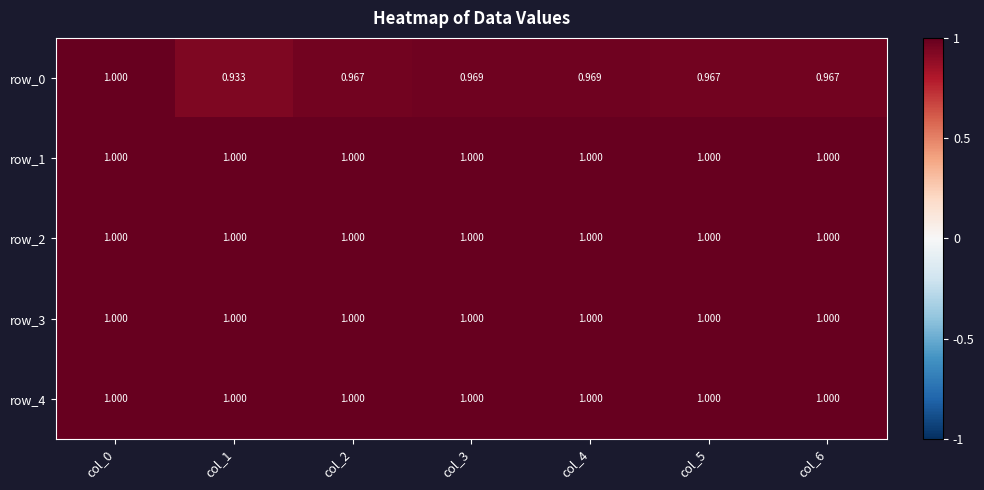

Between col_6 and col_1, which is larger?

col_6